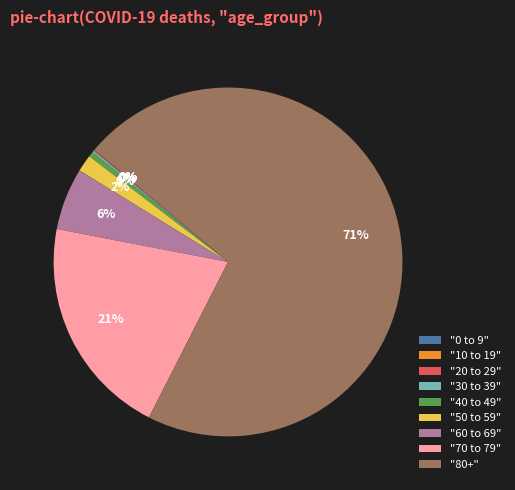

Is there a majority slice in this chart?

Yes